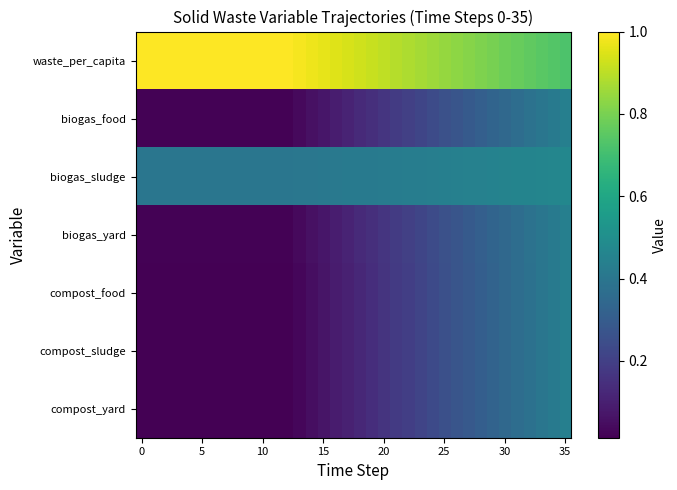

At which category is the sum across all series the highest?

35